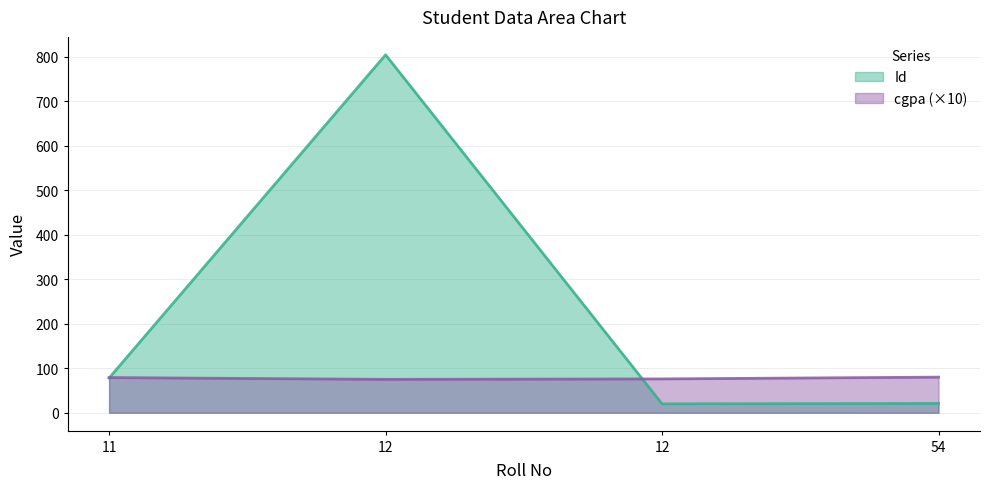

Between which two adjacent categories do Id and cgpa first intersect?

11 and 12